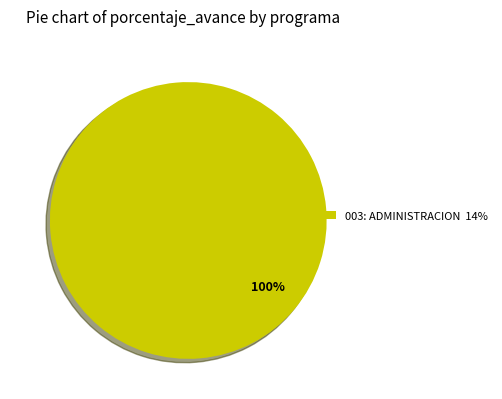

Which category accounts for the majority?

003: ADMINISTRACION 14%